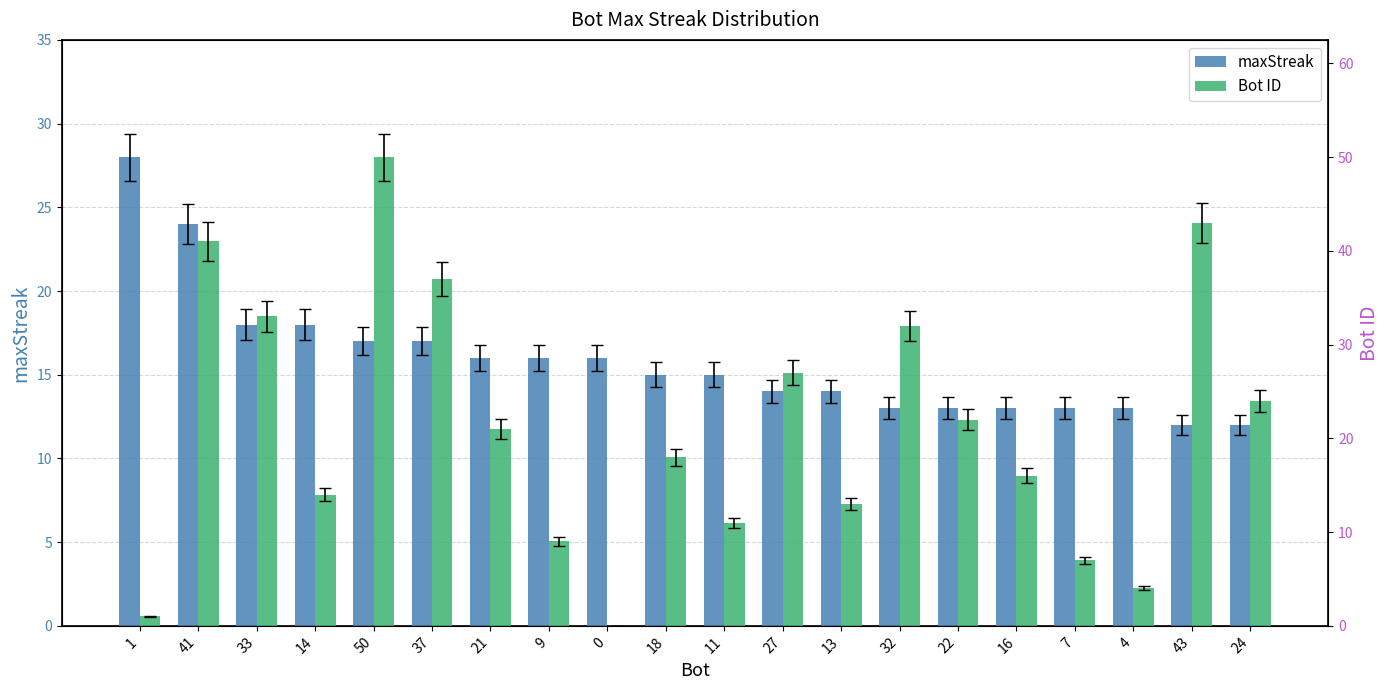

At which category is the sum across all series the highest?

50